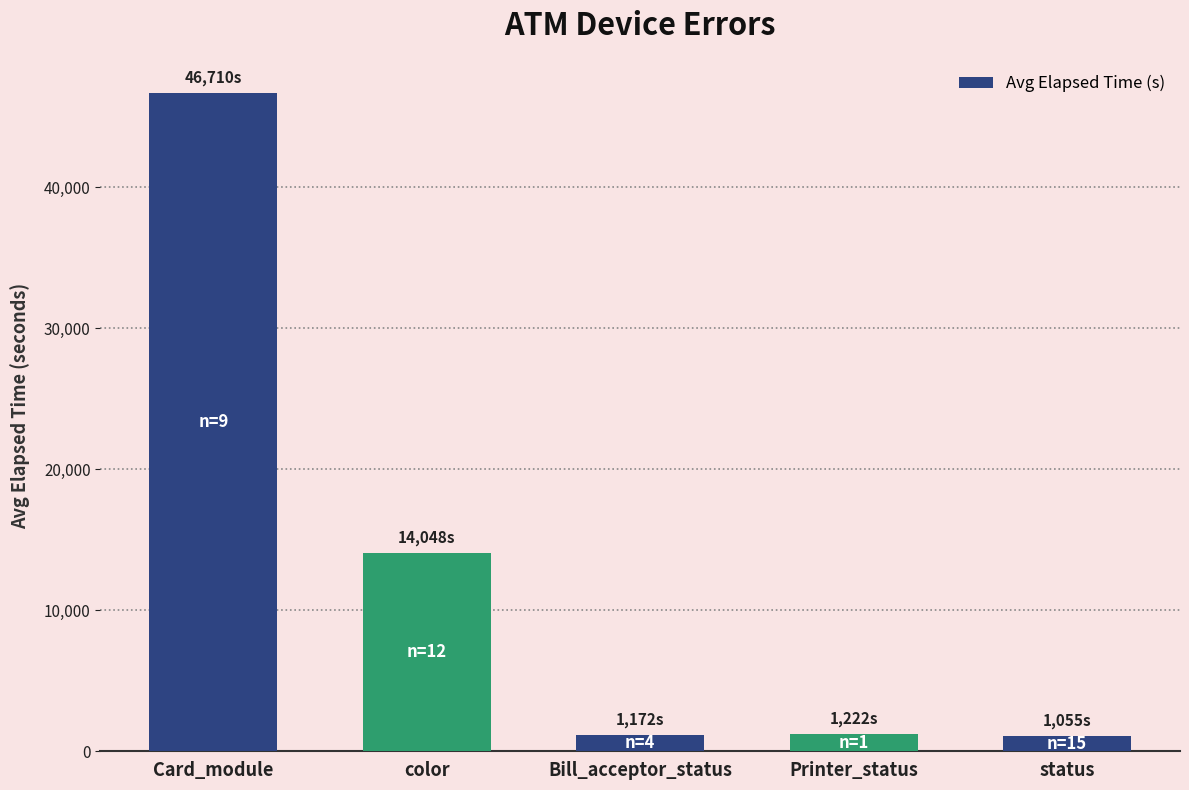

How many values are below 1222?

2